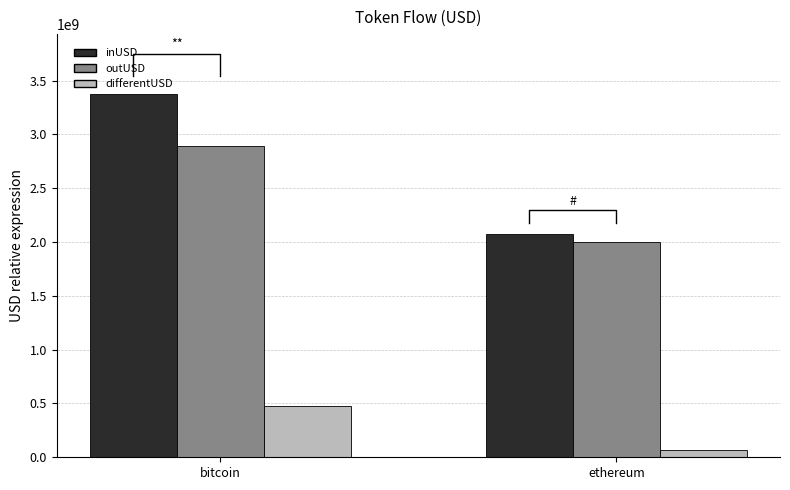

Where does the differentUSD series first go above 479879153?

bitcoin